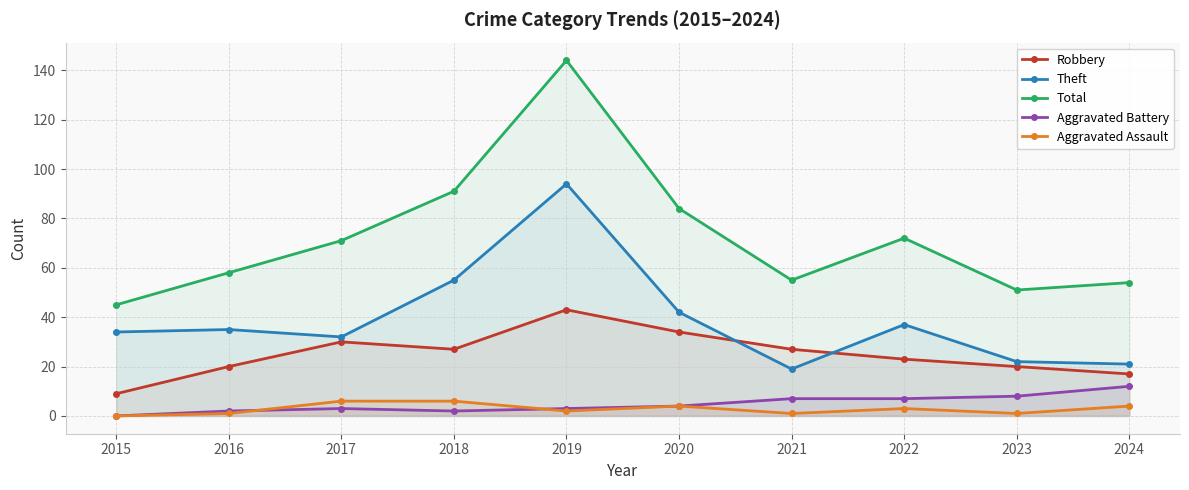

How many data points in Theft are above 35?

4